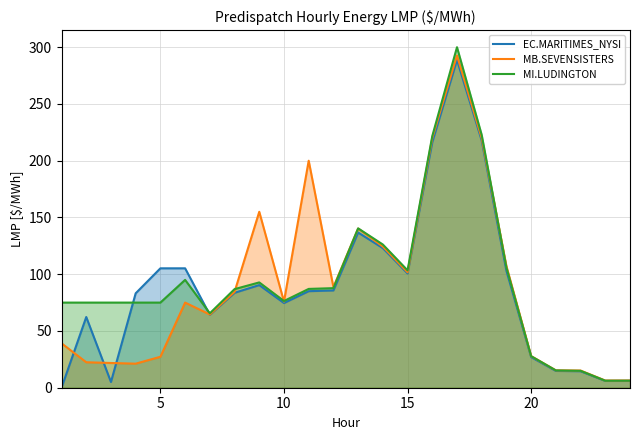

Which series has the largest range (max minus min)?

MI.LUDINGTON